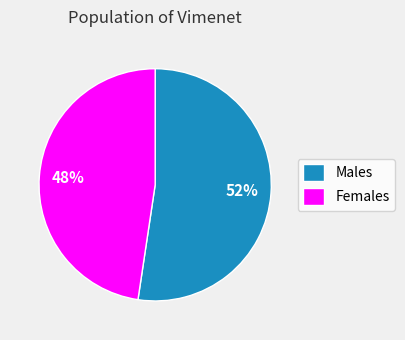

To the nearest percent, what is the average slice percentage?

50%